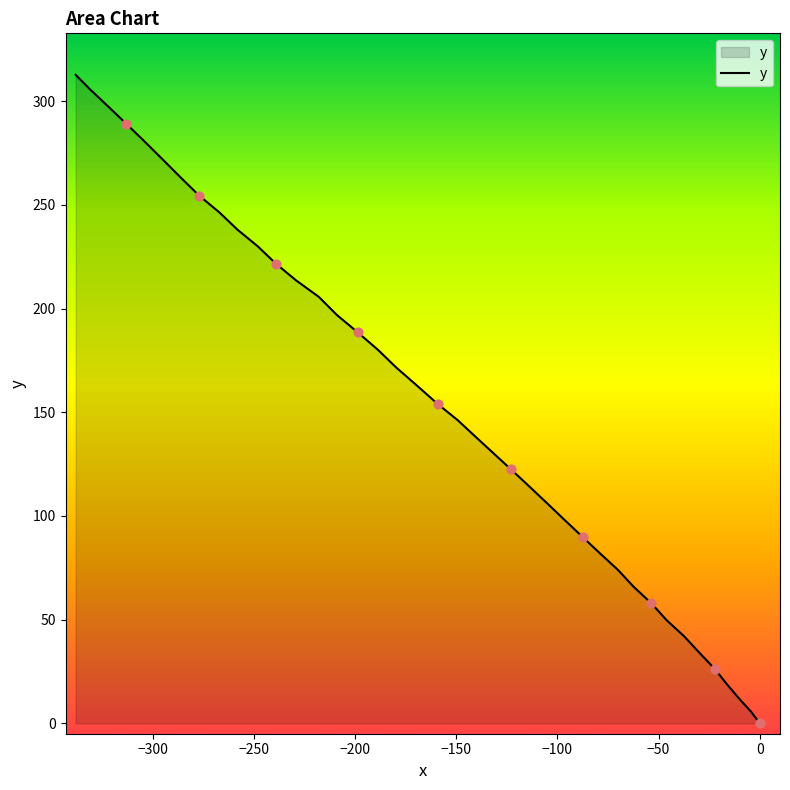

At how many categories does at least one series exceed 16?

17